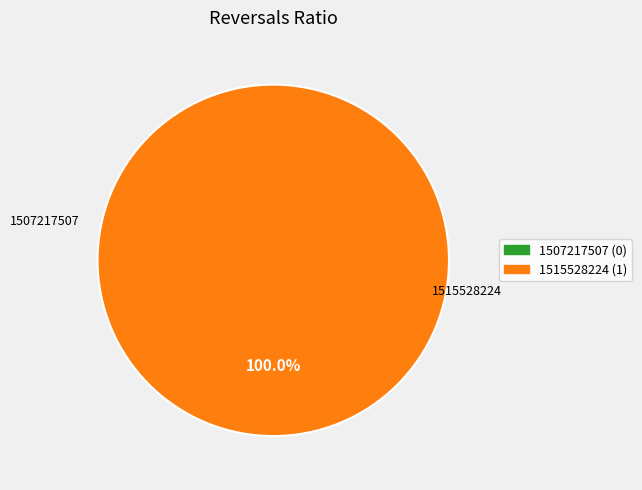

Does any single category account for the majority?

Yes